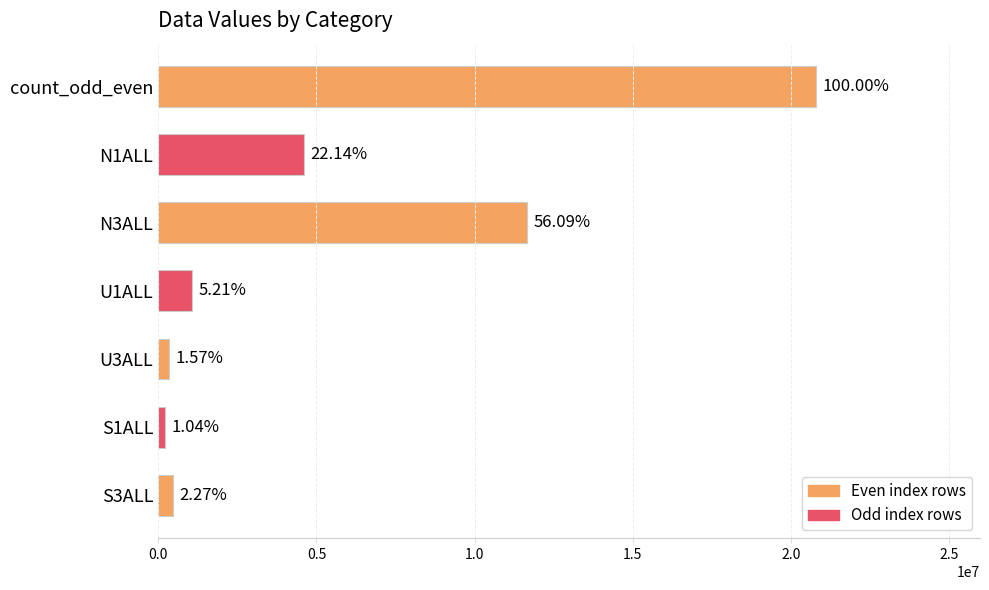

How many bars are there in total?

7